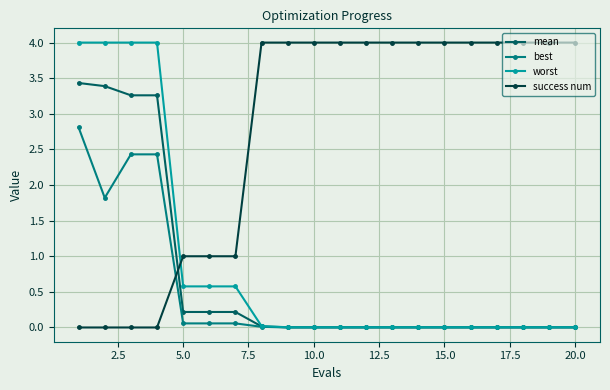

What is the value of the success num point at the 15th from the left?

4.0